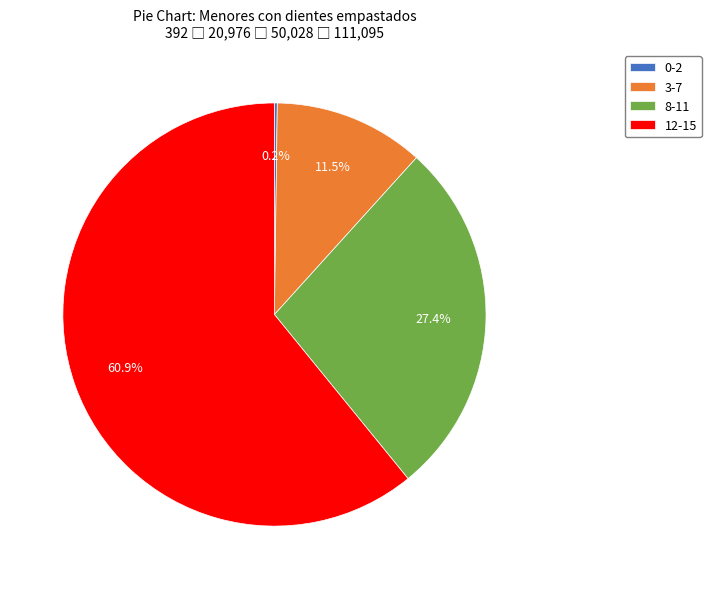

Which has a higher value, 12-15 or 8-11?

12-15